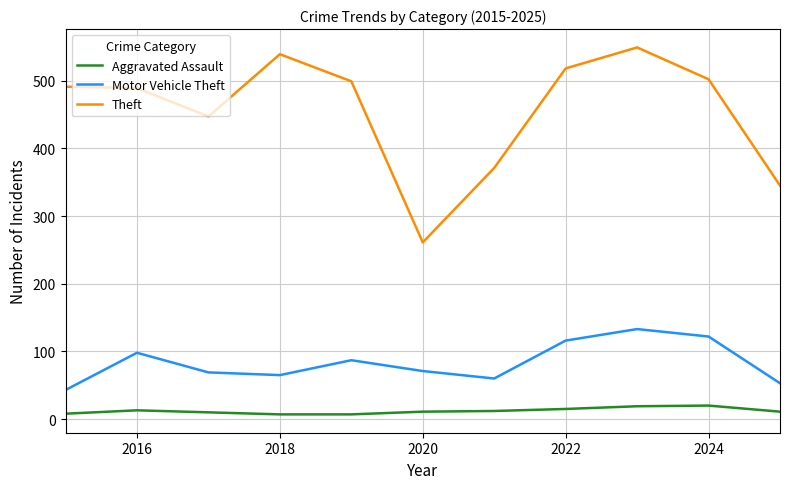

True or false: Motor Vehicle Theft and Aggravated Assault cross at least once.

False